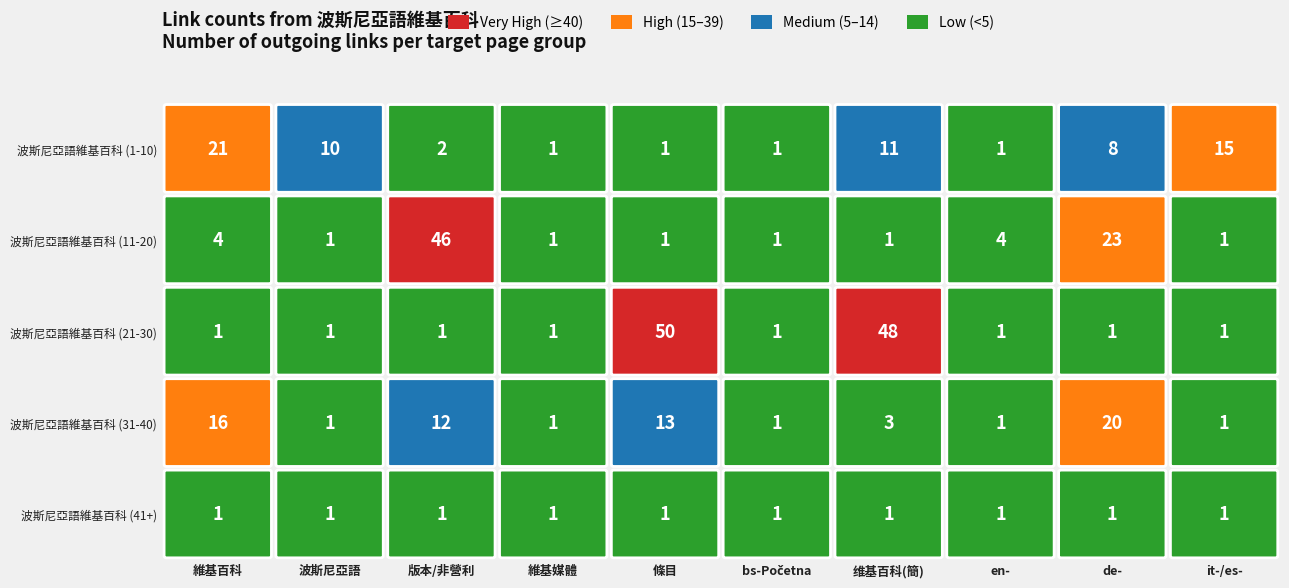

What is the highest value of the 波斯尼亞語 series?

10